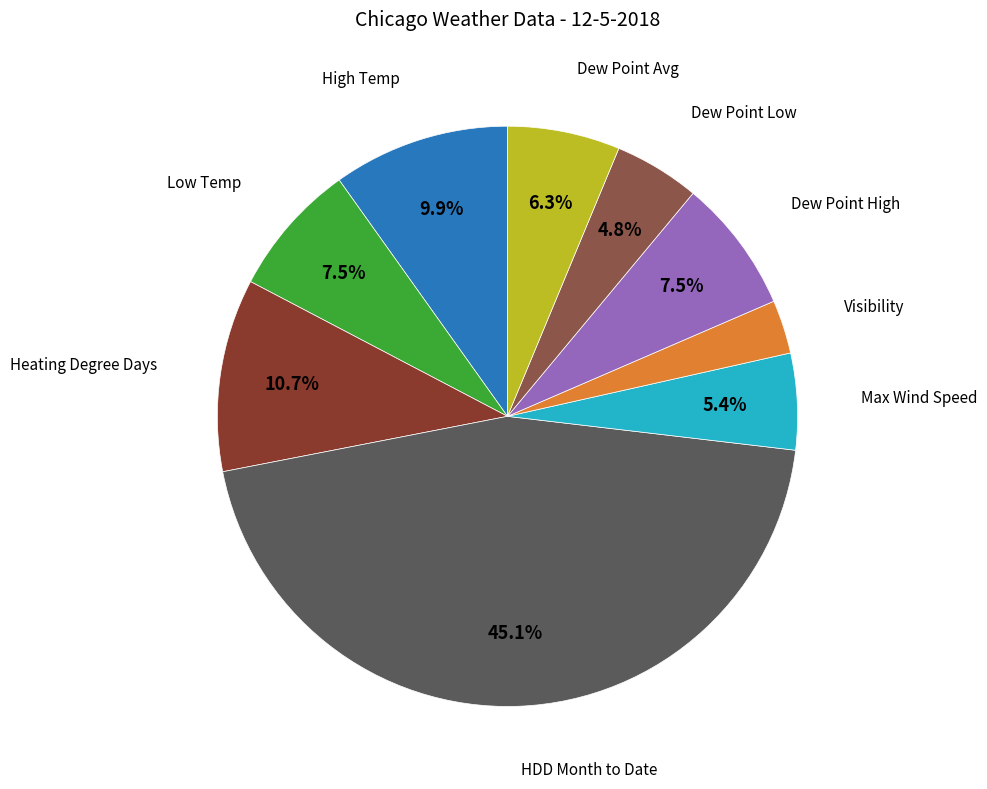

To the nearest percent, what is the average slice percentage?

11%